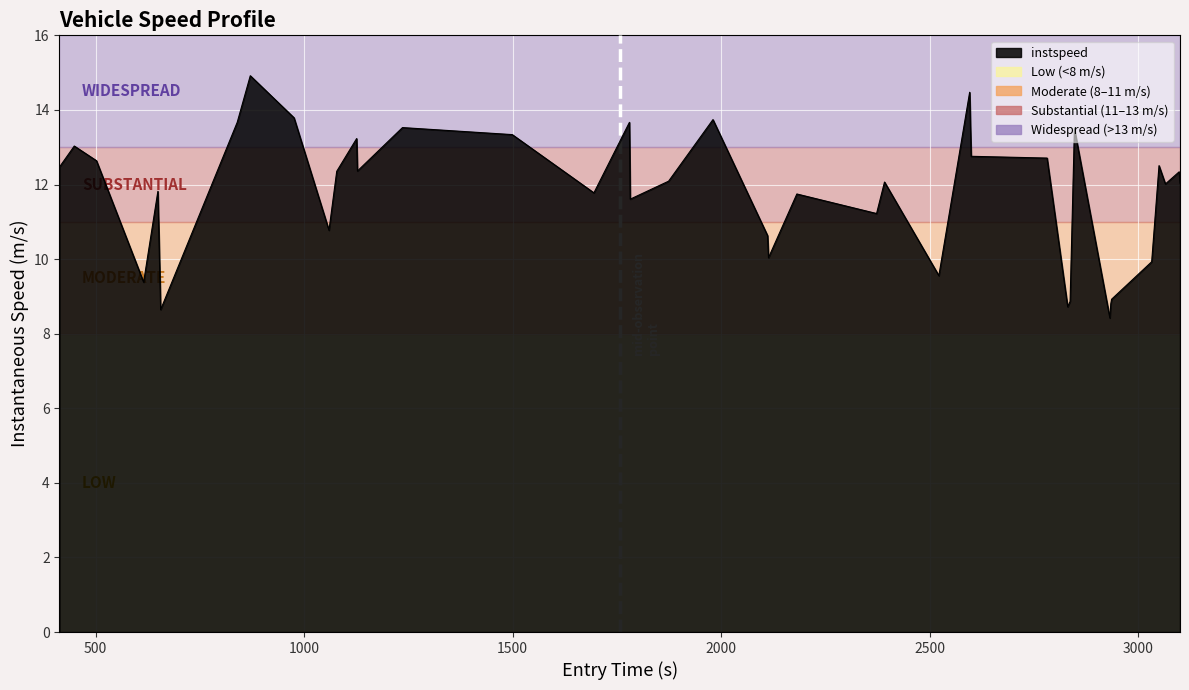

What is the difference between the maximum and minimum values?

6.5